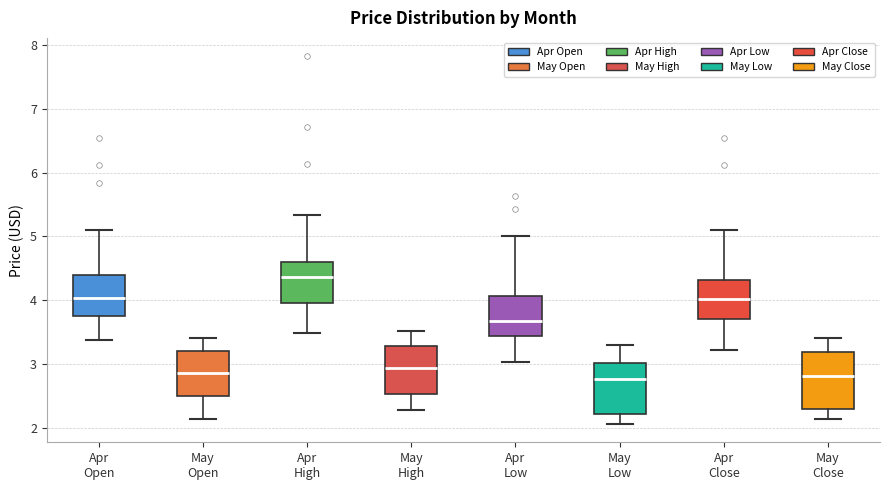

Where is the lower edge of the box for Apr High on the y-axis? The values are not printed on the chart, so give them approximately, as read against the axis.

4.0